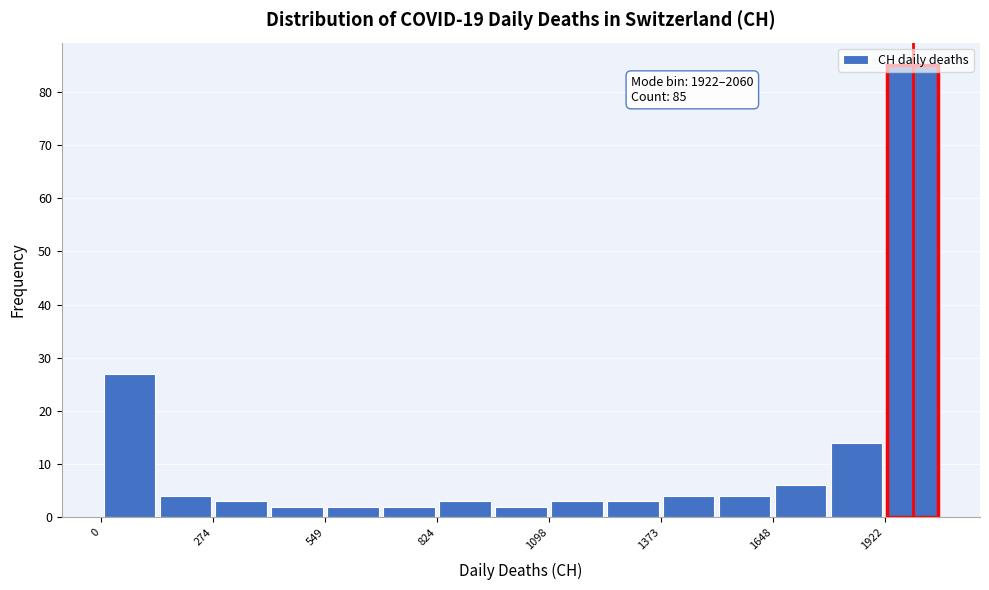

Around what value on the x-axis is the tallest bar? Give the approximate position of its centre, as read against the axis.

2000